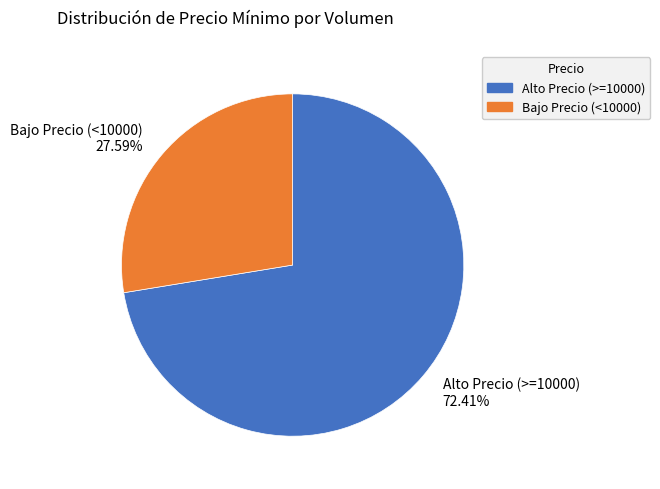

Which category accounts for the majority?

Alto Precio (>=10000) 72.41%